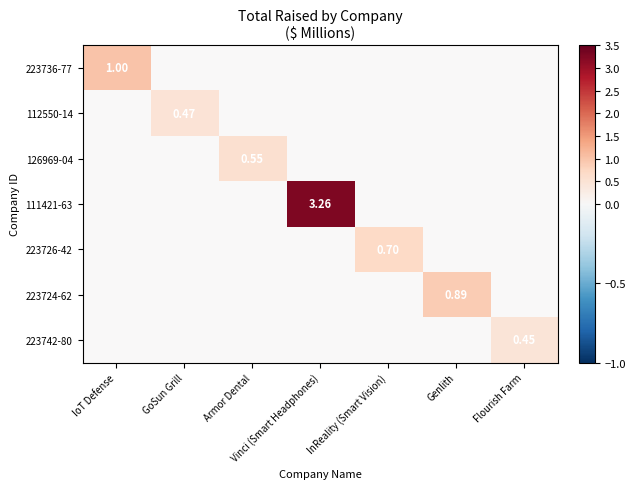

Which category has the lowest value in the 112550-14 series?

IoT Defense